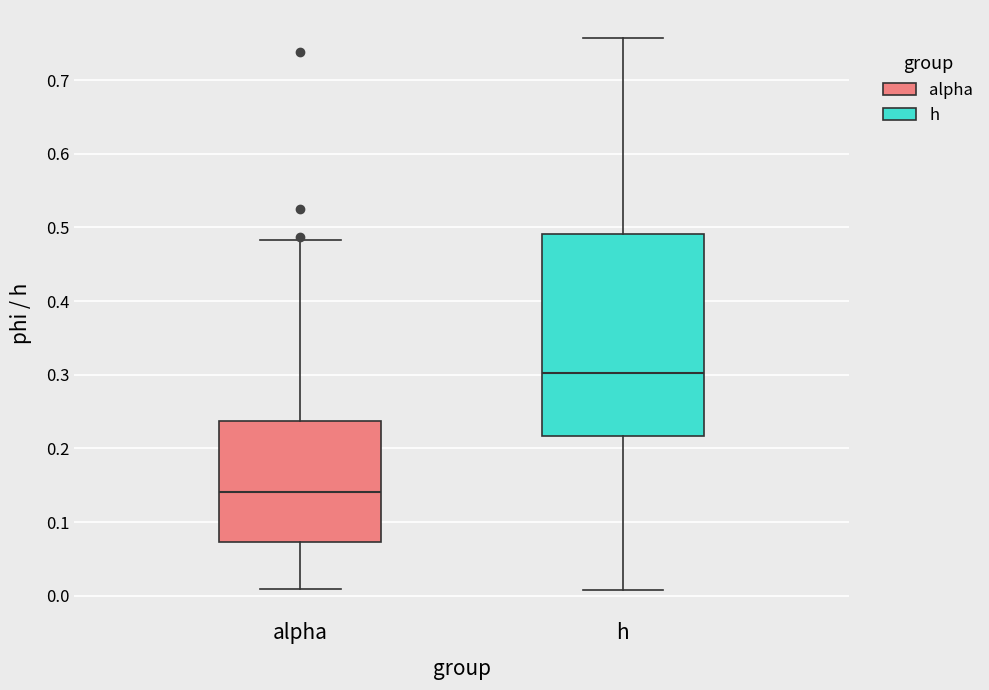

Where does the lower whisker of the box for h end on the y-axis? The values are not printed on the chart, so give them approximately, as read against the axis.

0.01